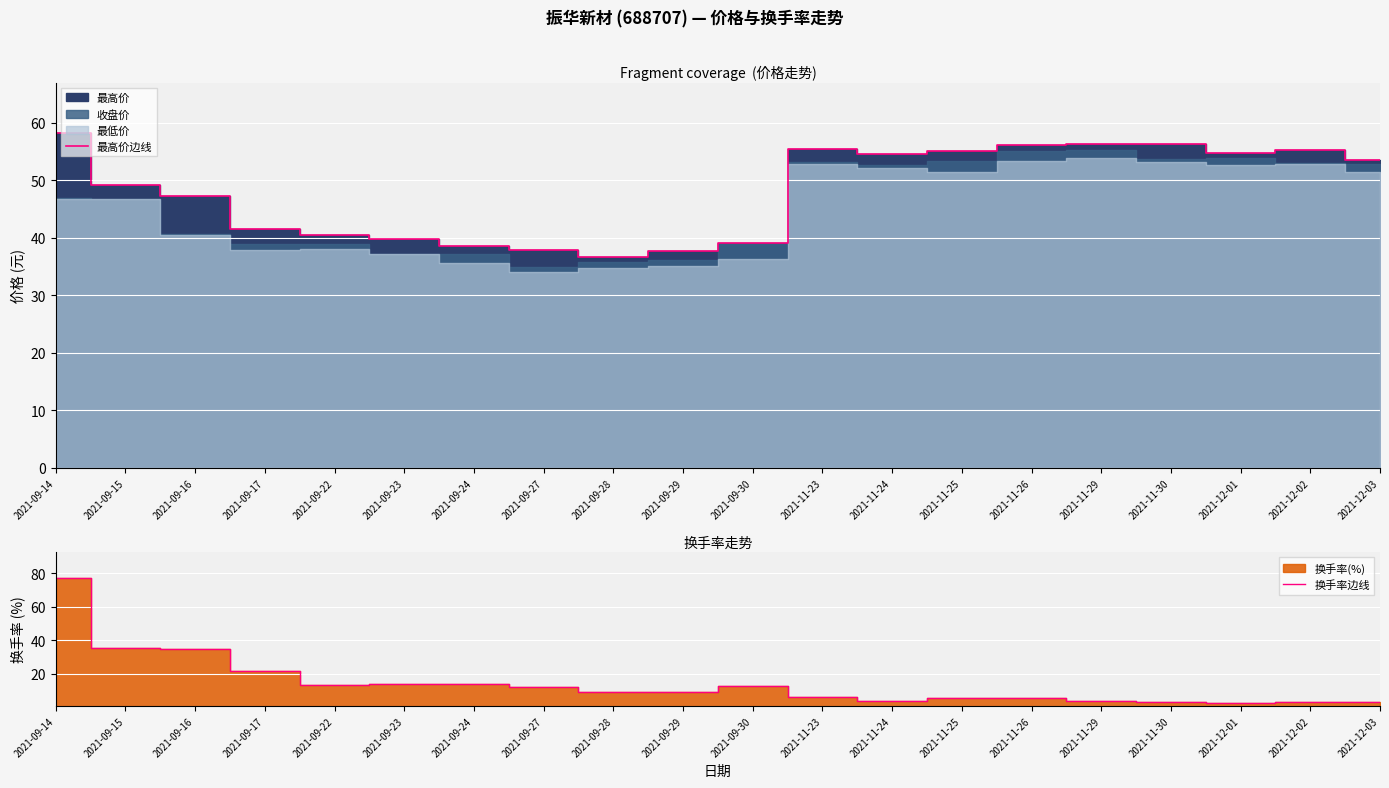

Rank the series at 2021-11-23 from lowest to highest value.

换手率边线, 最高价边线